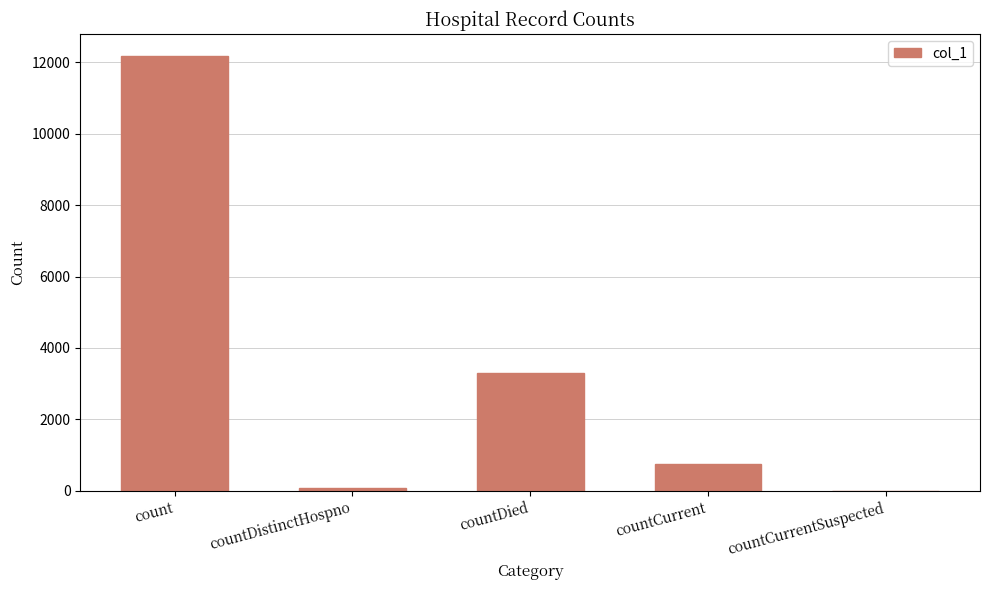

Where is the data nearest to the value 6092?

countDied